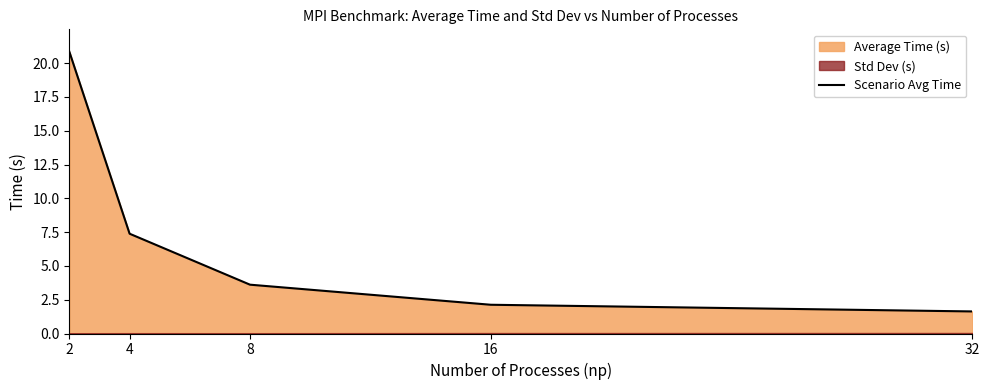

Reading left to right, transcribe all the data shown in this chart.

2=20.8	4=7.4	8=3.6	16=2.1	32=1.6